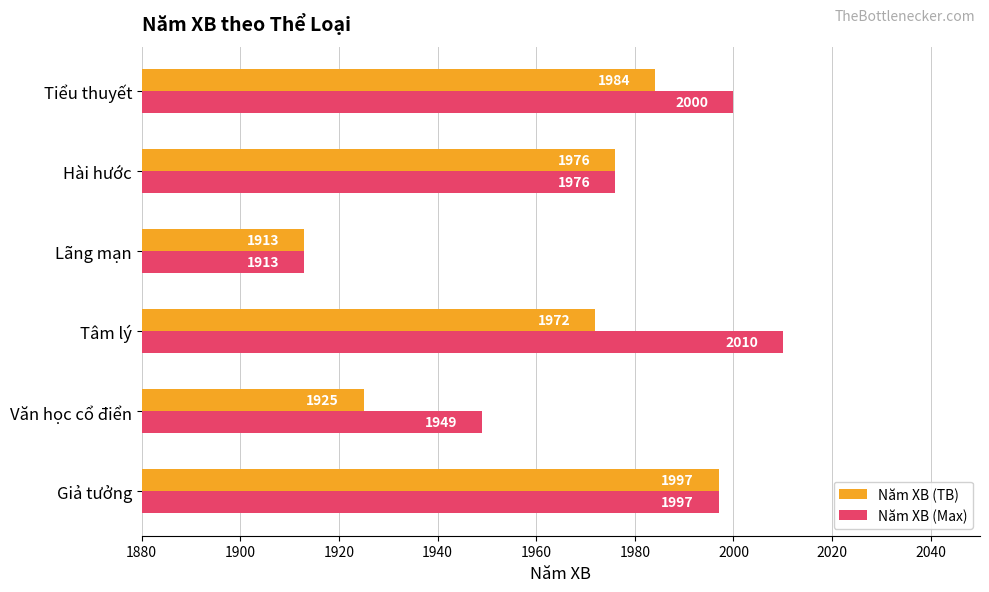

Which series has the largest range (max minus min)?

Năm XB (Max)